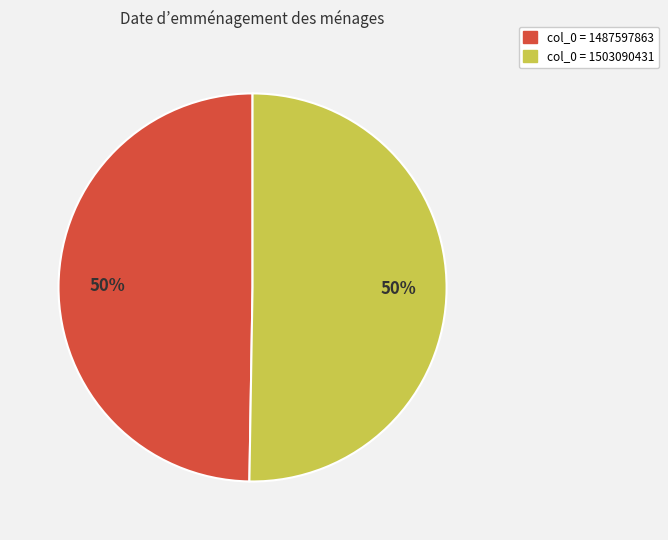

To the nearest percent, what is the average slice percentage?

50%